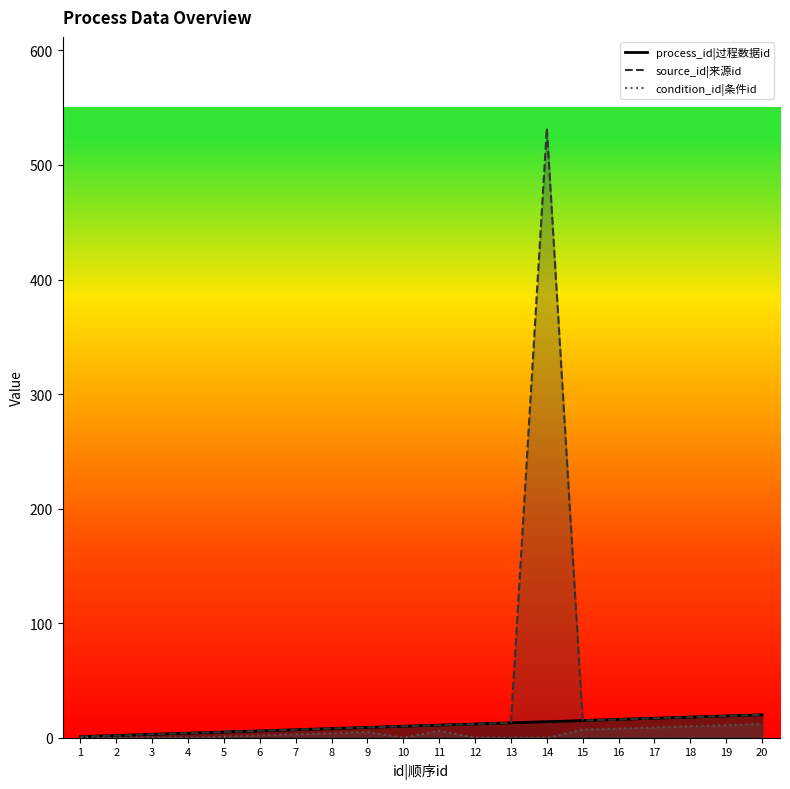

The value of condition_id at 6 is 2. True or false?

True